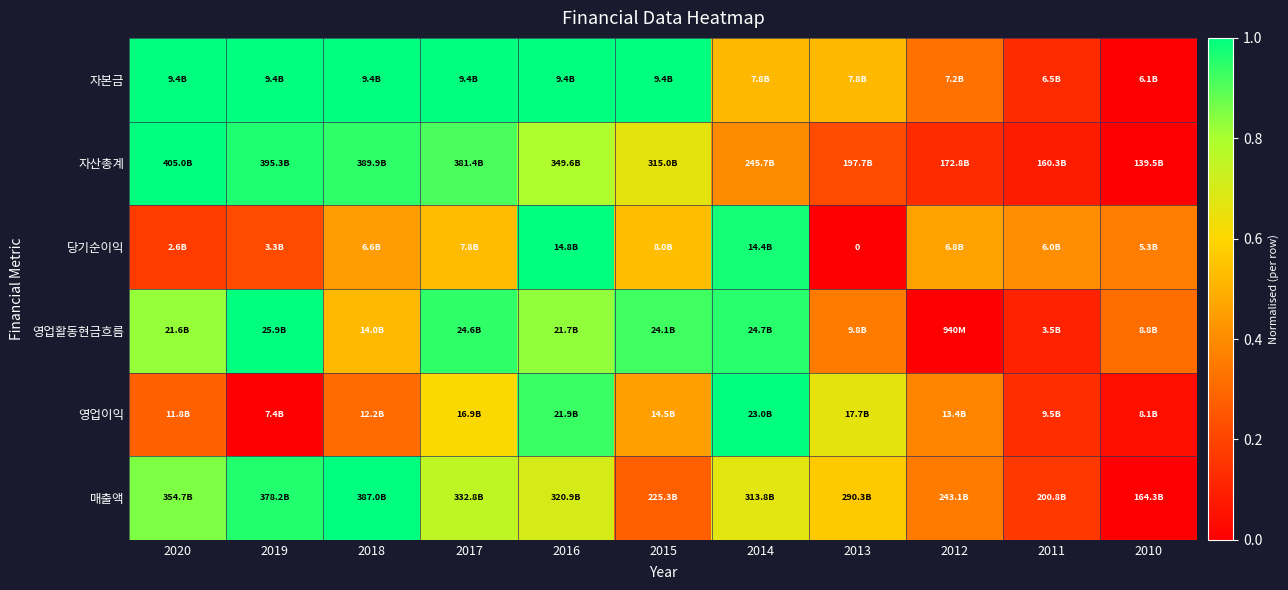

The 당기순이익 series shows 0.2 at 2020. True or false?

True